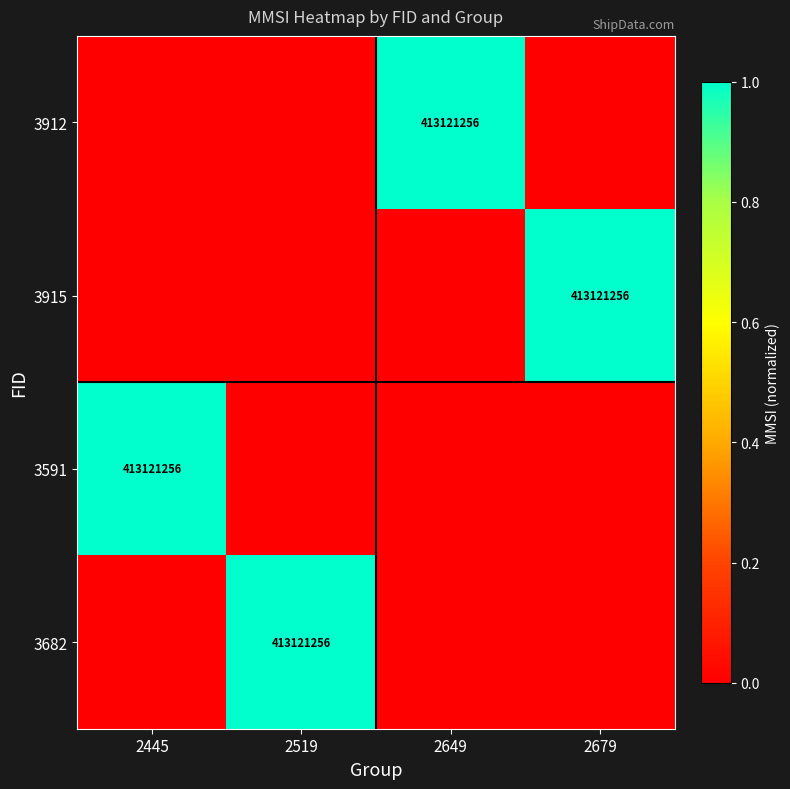

Between 2679 and 2519, which is larger?

2679